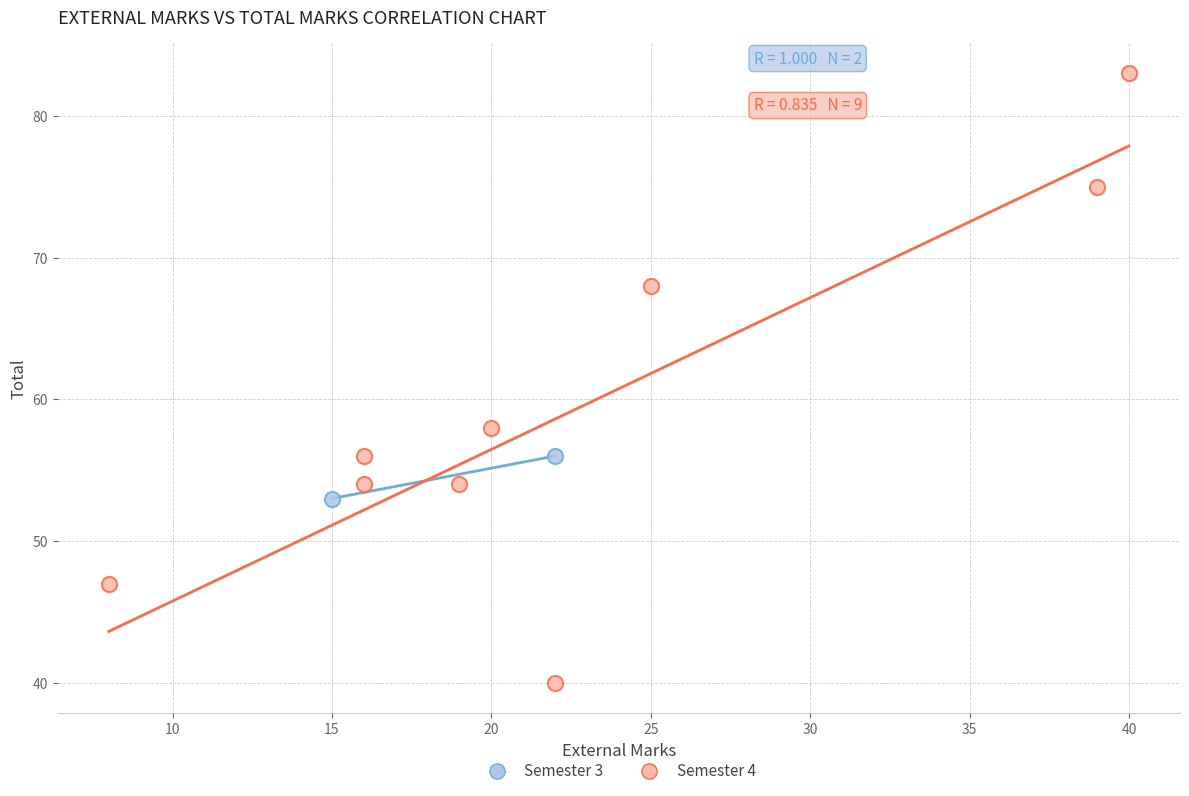

What are all the series names shown in the legend?

Semester 3, Semester 4